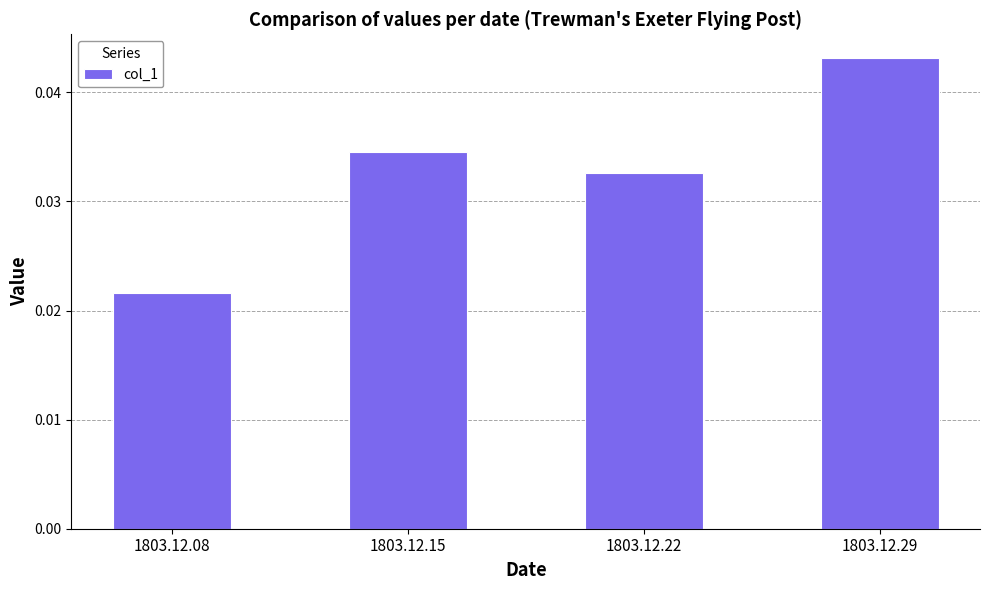

Between 1803.12.08 and 1803.12.29, which is larger?

1803.12.29